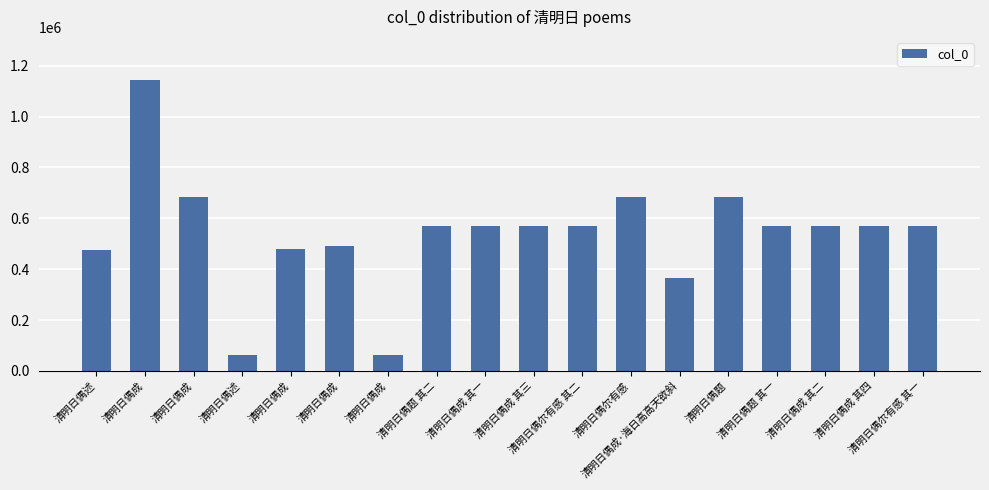

How many bars are there in total?

18